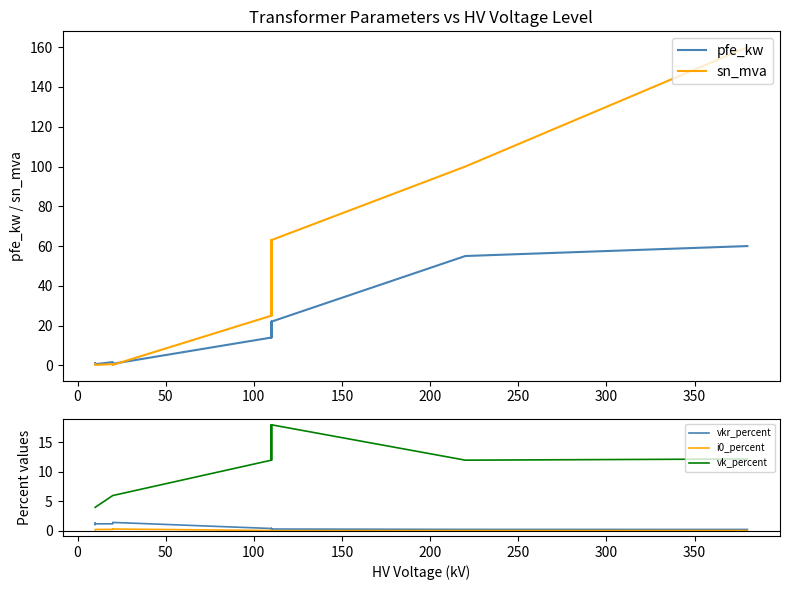

List the series in order of their peak value, highest first.

sn_mva, pfe_kw, vk_percent, vkr_percent, i0_percent